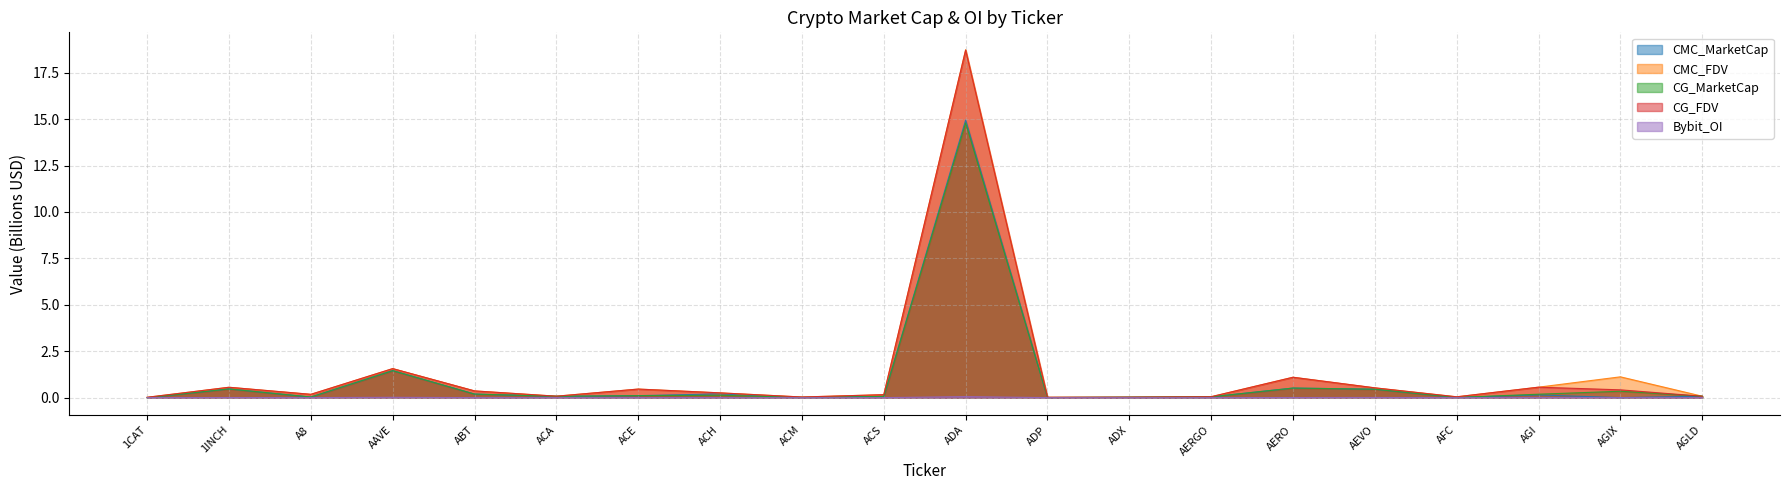

Rank the categories by Bybit_OI value from highest to lowest.

ADA, AAVE, AGI, AEVO, 1INCH, AERO, ACH, 1CAT, A8, ACE, AGLD, AERGO, ABT, ACA, ACM, ACS, ADP, ADX, AFC, AGIX